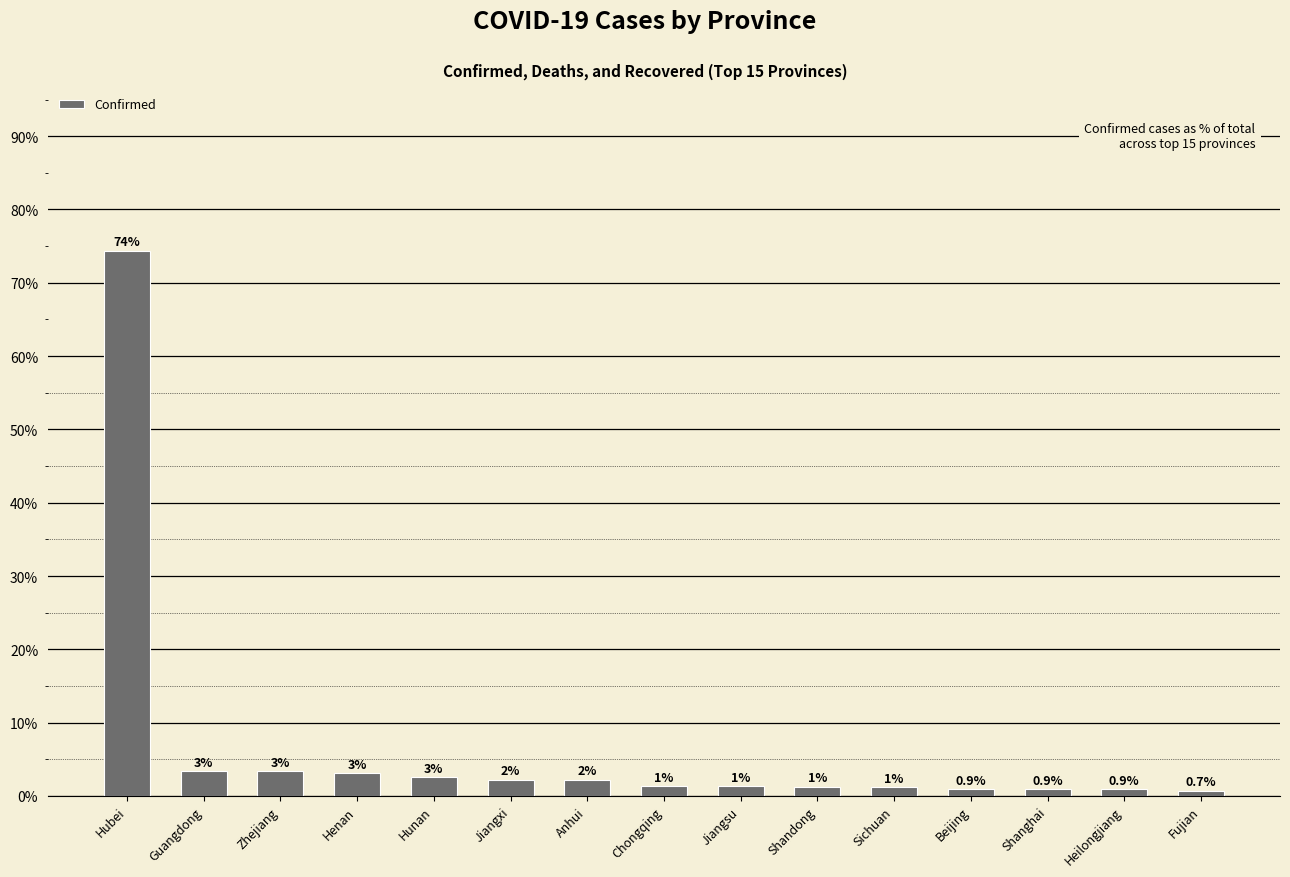

Reading right to left, extract all data points from this chart.

0.7	0.9	0.9	0.9	1.2	1.3	1.4	1.4	2.2	2.2	2.6	3.1	3.4	3.4	74.4